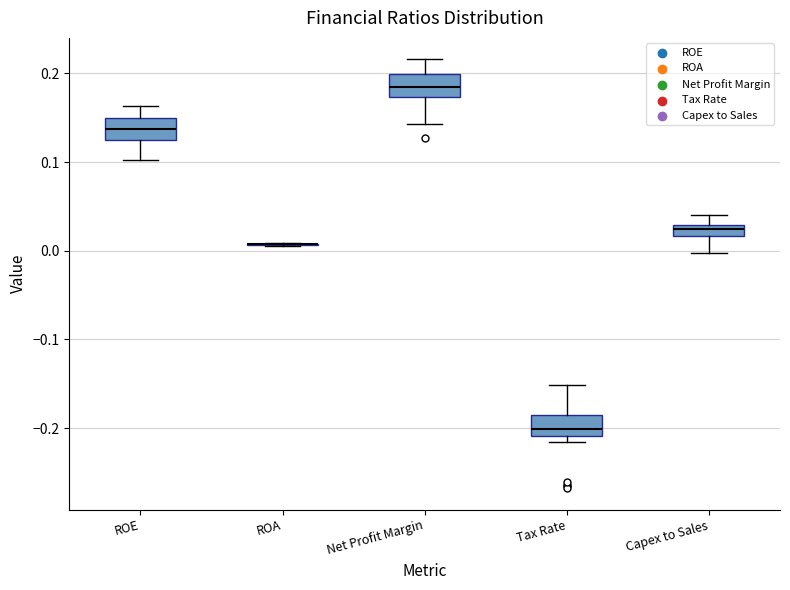

Where does the median line of the box for Net Profit Margin sit on the y-axis? The values are not printed on the chart, so give them approximately, as read against the axis.

0.18